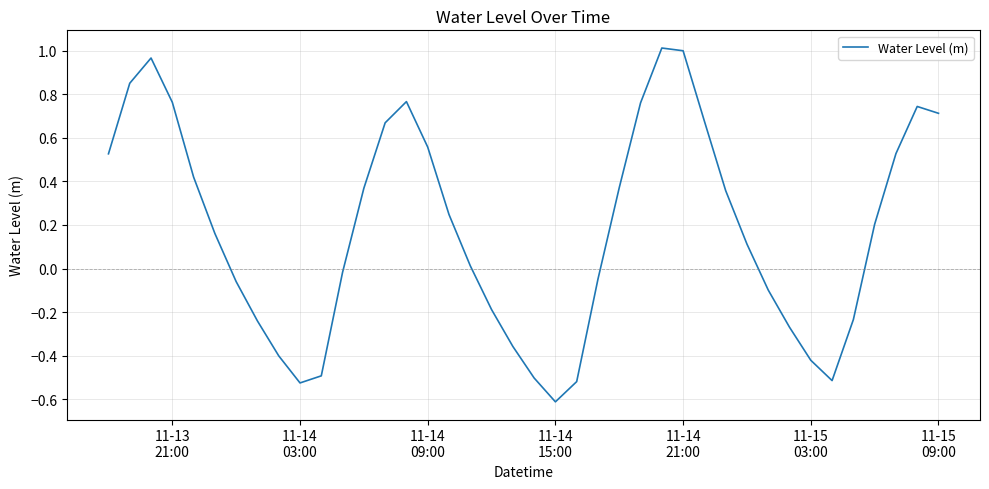

Does the chart display data point markers on the line(s)?

No